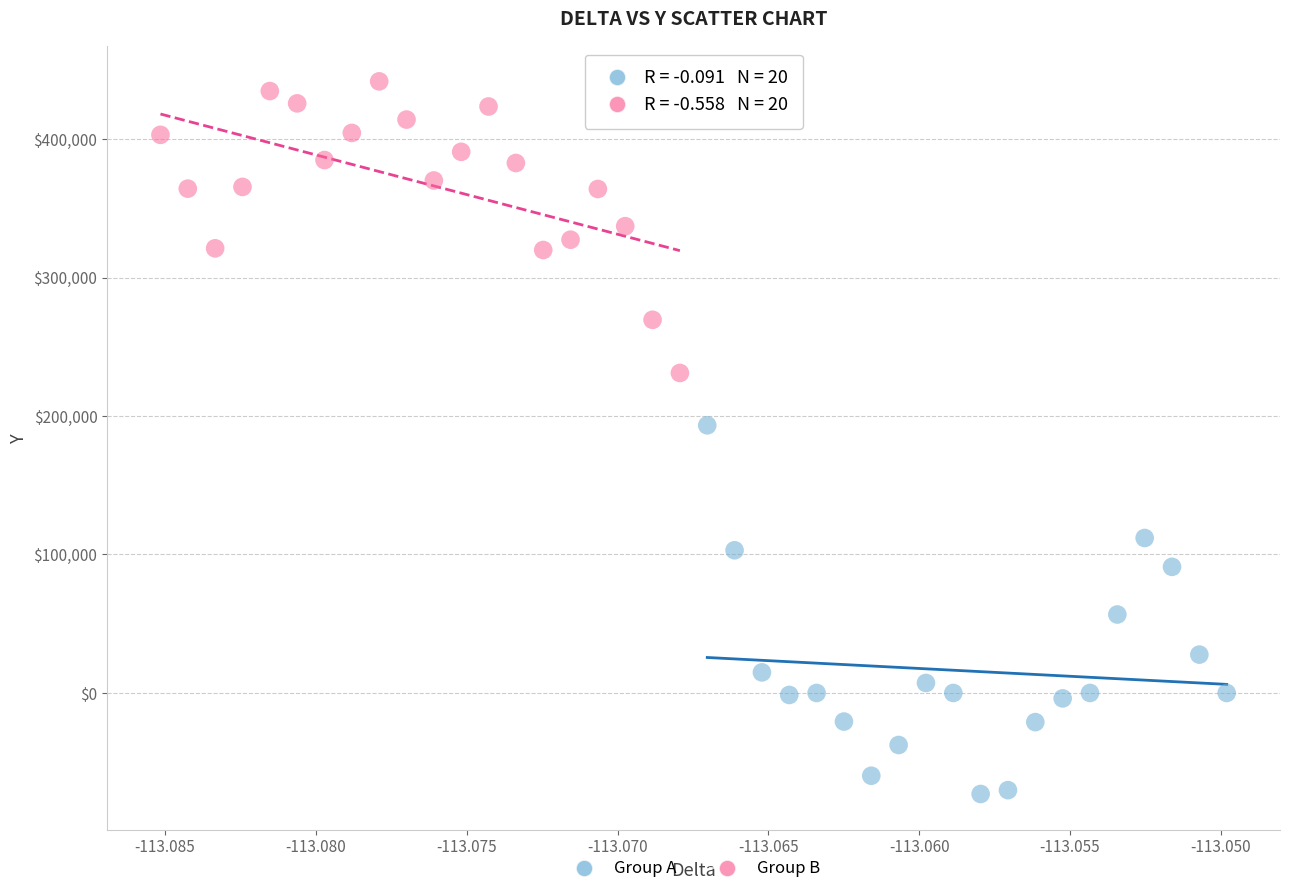

Which series contains the highest Y value?

Group B